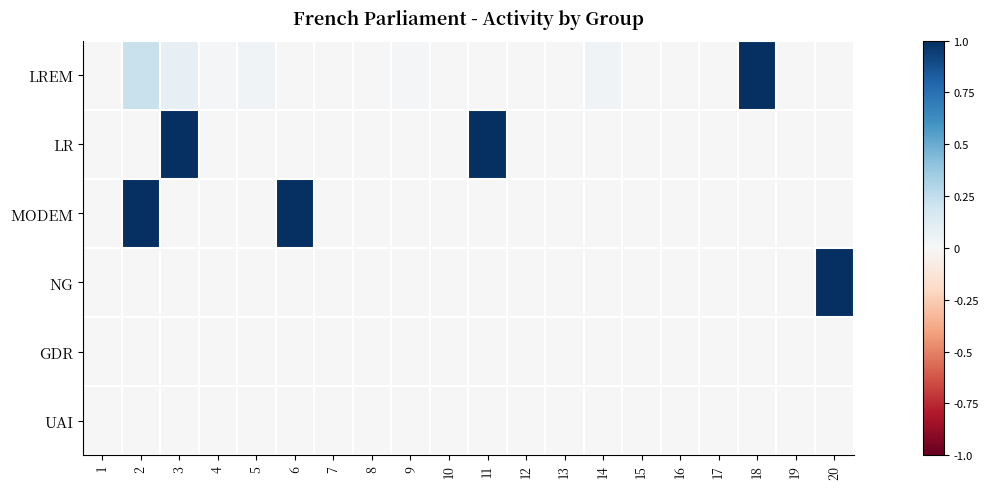

Reading right to left, list all the values displayed in this chart.

LREM: 20=0.0	19=0.0	18=1.0	17=0.0	16=0.0	15=0.0	14=0.0	13=0.0	12=0.0	11=0.0	10=0.0	9=0.0	8=0.0	7=0.0	6=0.0	5=0.0	4=0.0	3=0.1	2=0.2	1=0.0
LR: 20=0.0	19=0.0	18=0.0	17=0.0	16=0.0	15=0.0	14=0.0	13=0.0	12=0.0	11=1.0	10=0.0	9=0.0	8=0.0	7=0.0	6=0.0	5=0.0	4=0.0	3=1.0	2=0.0	1=0.0
MODEM: 20=0.0	19=0.0	18=0.0	17=0.0	16=0.0	15=0.0	14=0.0	13=0.0	12=0.0	11=0.0	10=0.0	9=0.0	8=0.0	7=0.0	6=1.0	5=0.0	4=0.0	3=0.0	2=1.0	1=0.0
NG: 20=1.0	19=0.0	18=0.0	17=0.0	16=0.0	15=0.0	14=0.0	13=0.0	12=0.0	11=0.0	10=0.0	9=0.0	8=0.0	7=0.0	6=0.0	5=0.0	4=0.0	3=0.0	2=0.0	1=0.0
GDR: 20=0.0	19=0.0	18=0.0	17=0.0	16=0.0	15=0.0	14=0.0	13=0.0	12=0.0	11=0.0	10=0.0	9=0.0	8=0.0	7=0.0	6=0.0	5=0.0	4=0.0	3=0.0	2=0.0	1=0.0
UAI: 20=0.0	19=0.0	18=0.0	17=0.0	16=0.0	15=0.0	14=0.0	13=0.0	12=0.0	11=0.0	10=0.0	9=0.0	8=0.0	7=0.0	6=0.0	5=0.0	4=0.0	3=0.0	2=0.0	1=0.0